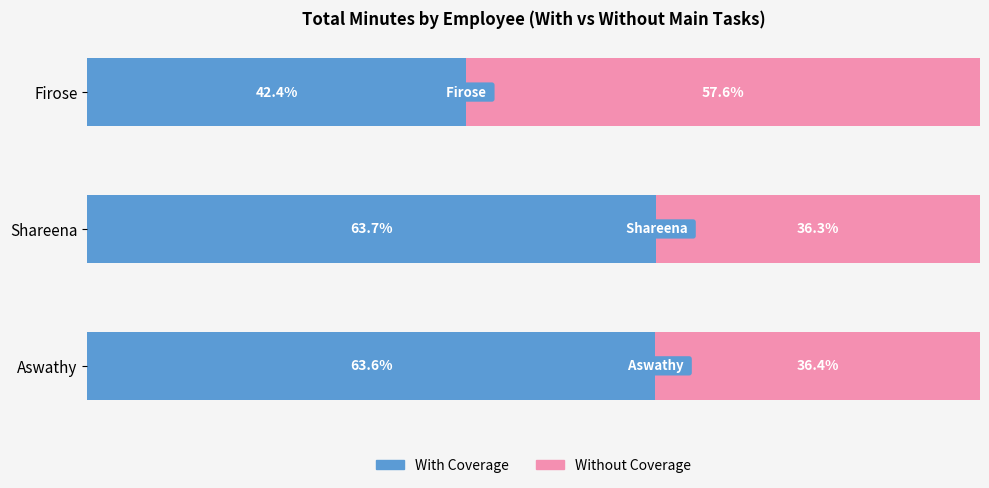

List the labels in order of With Coverage value, largest first.

Shareena, Aswathy, Firose